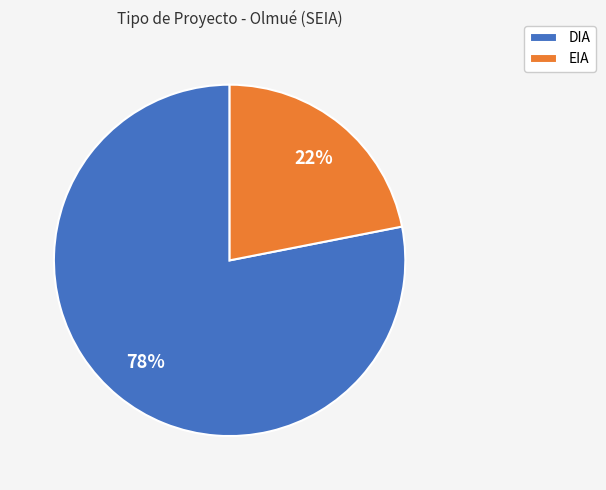

The DIA slice represents 78% of the pie. True or false?

True